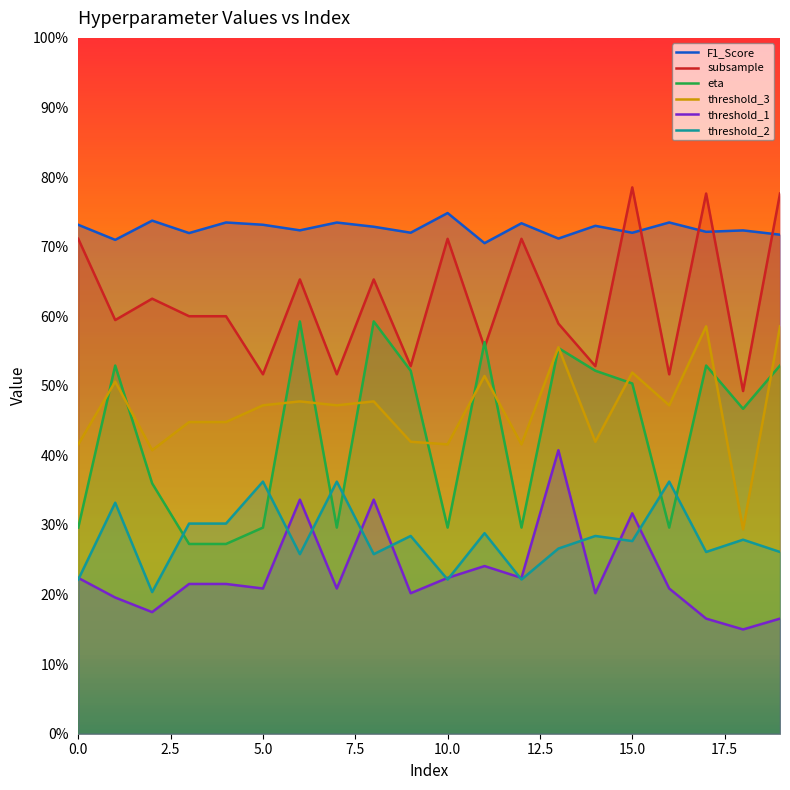

How many intersections are there between subsample and eta?

2